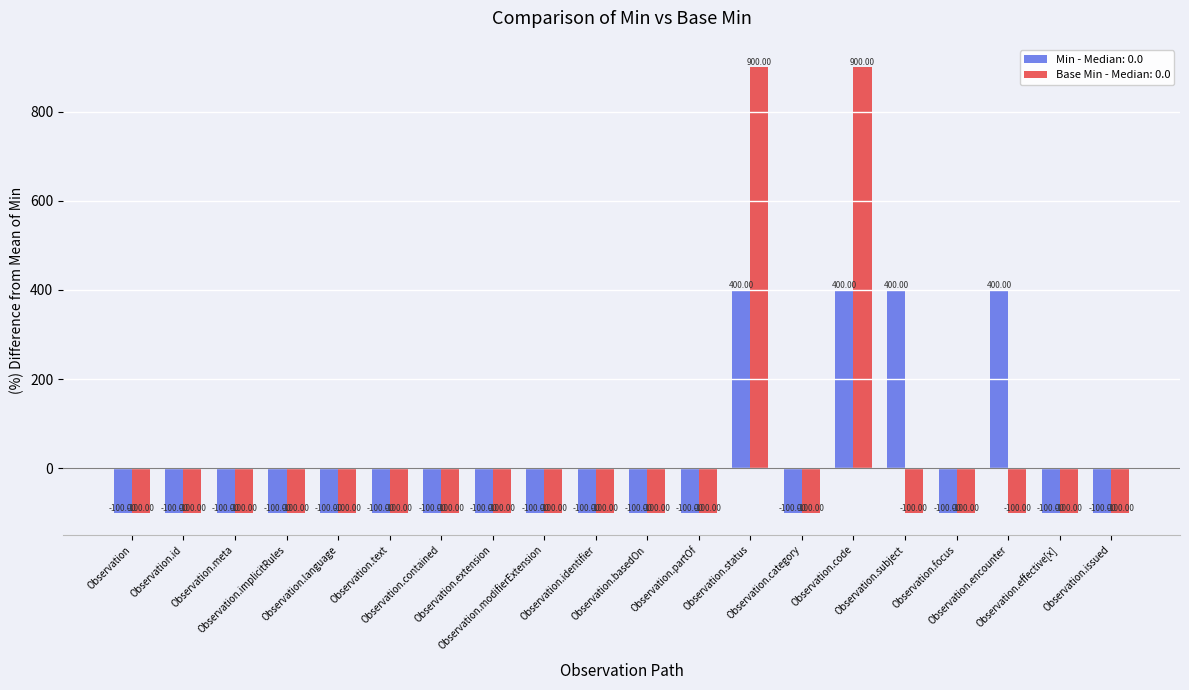

What is the difference between the maximum and second lowest values in the Base Min - Median: 0.0 series?

1000